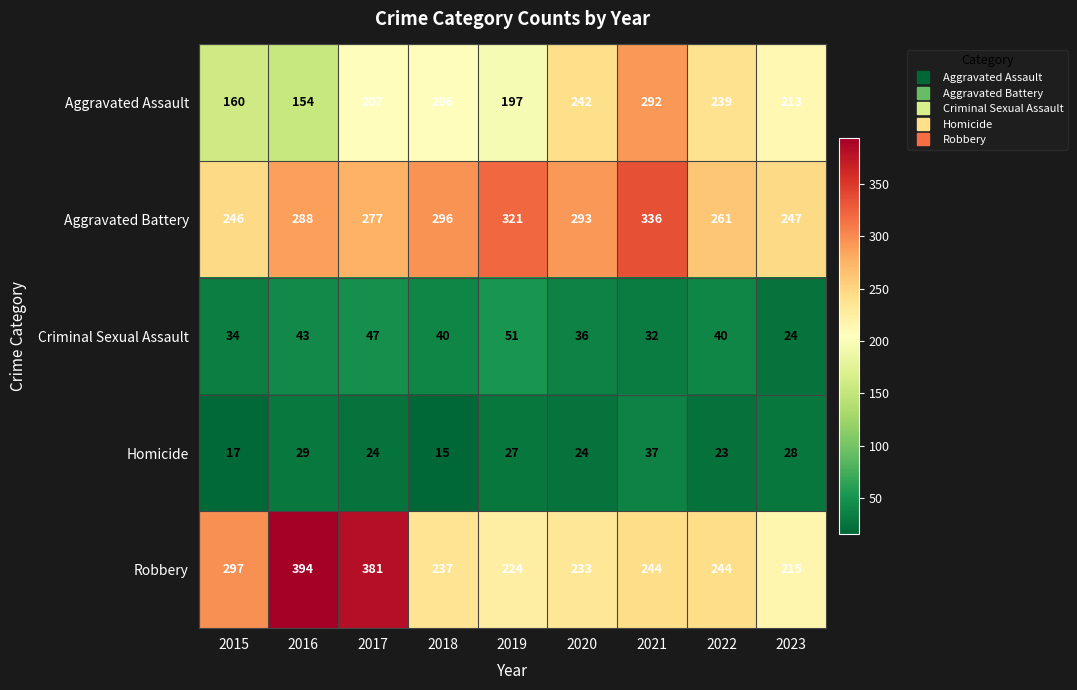

What is the difference between the highest and lowest values at 2021?

304